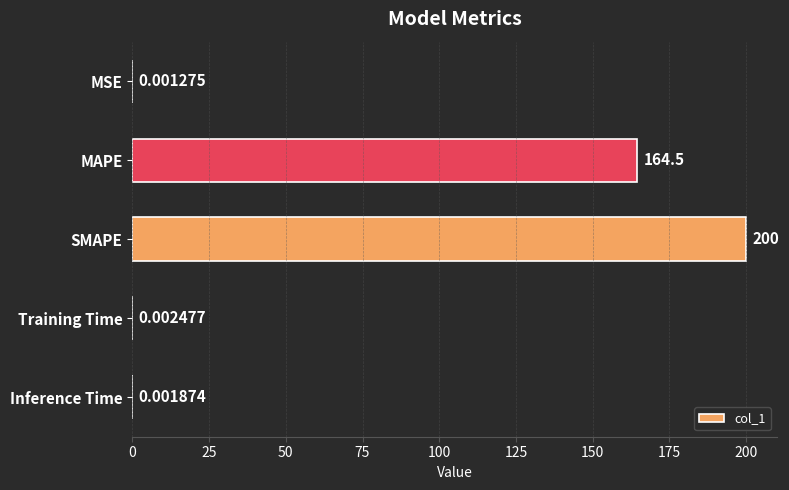

What is the sum of the values at MAPE and Training Time?

164.5